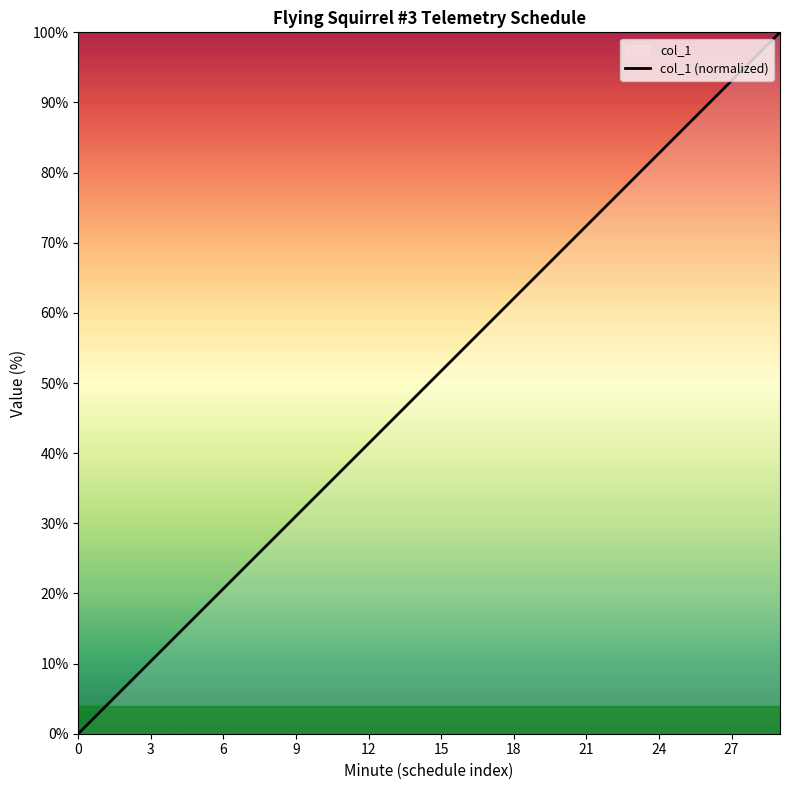

What is the greatest value displayed?

100.0